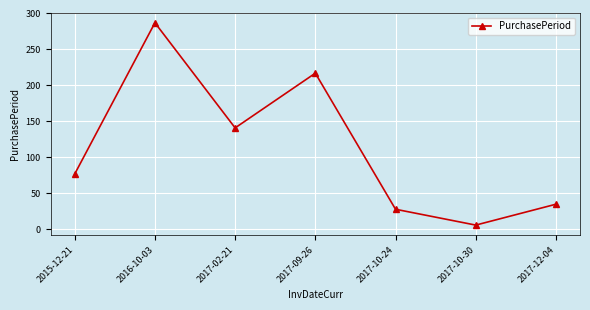

Reading right to left, transcribe all the data shown in this chart.

35	6	28	217	141	287	77